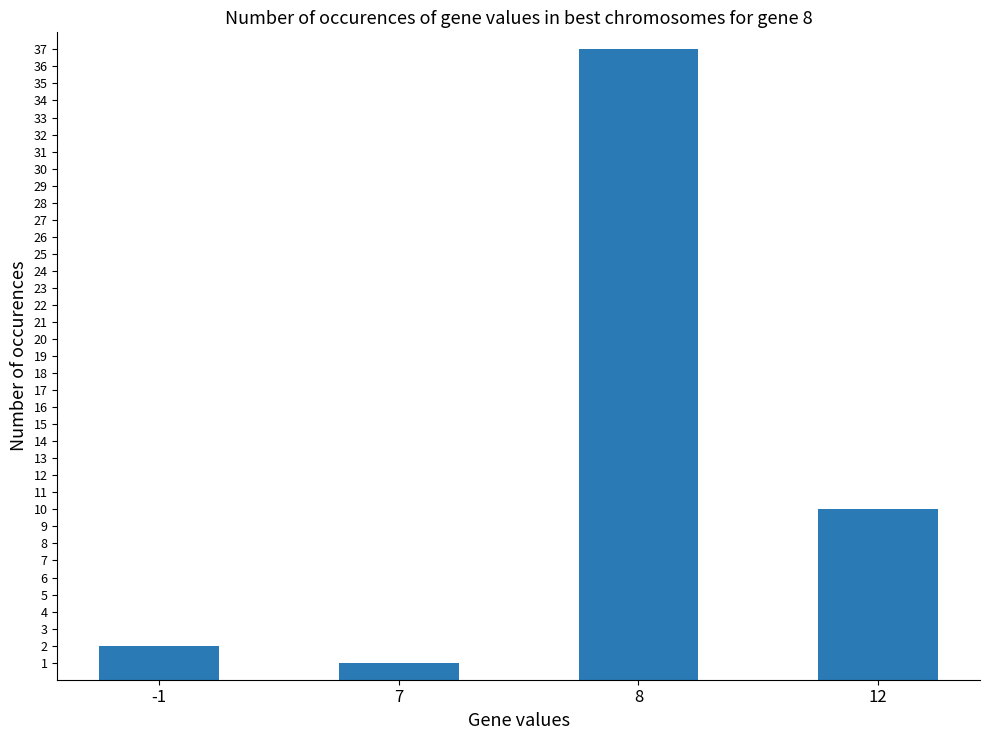

Is it true that the value at 7 is 1?

True